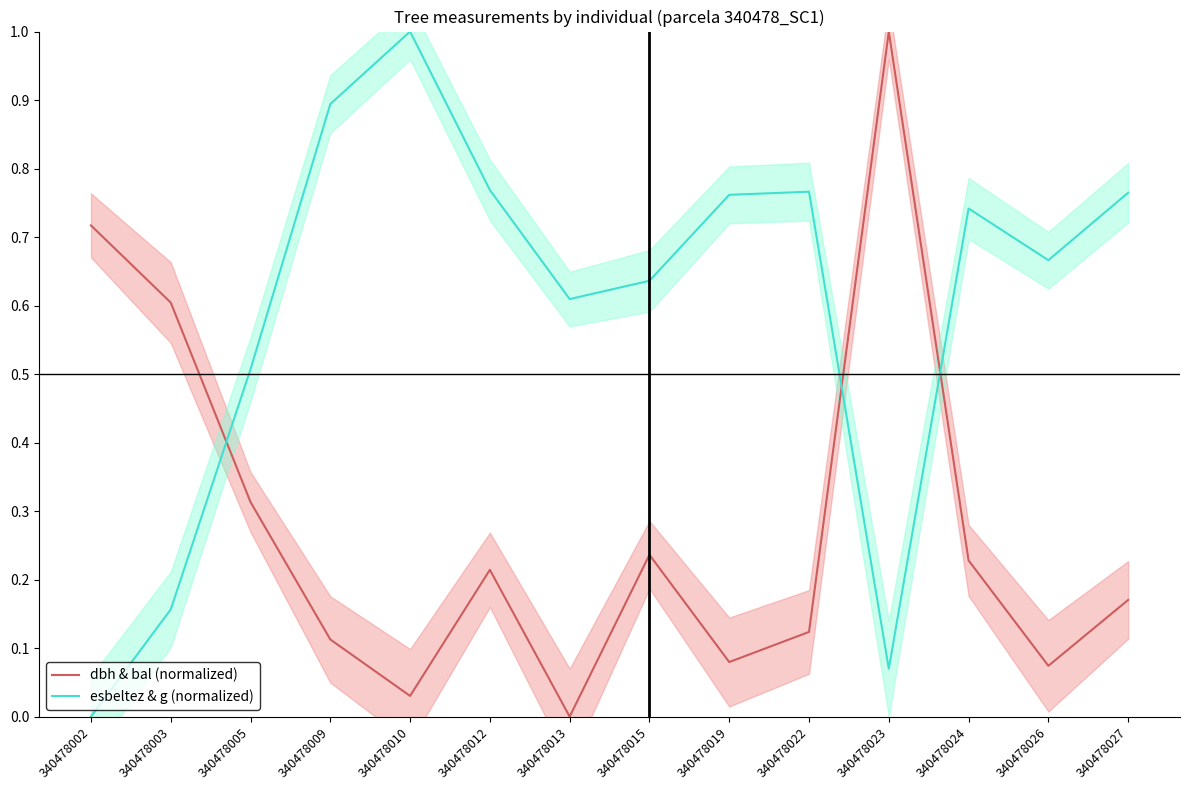

Read the esbeltez & g (normalized) value at 340478013.

0.6